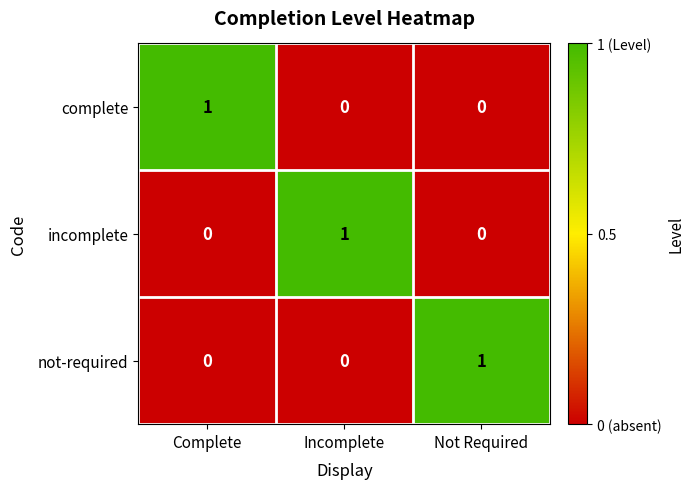

At how many categories does at least one series exceed 0?

3